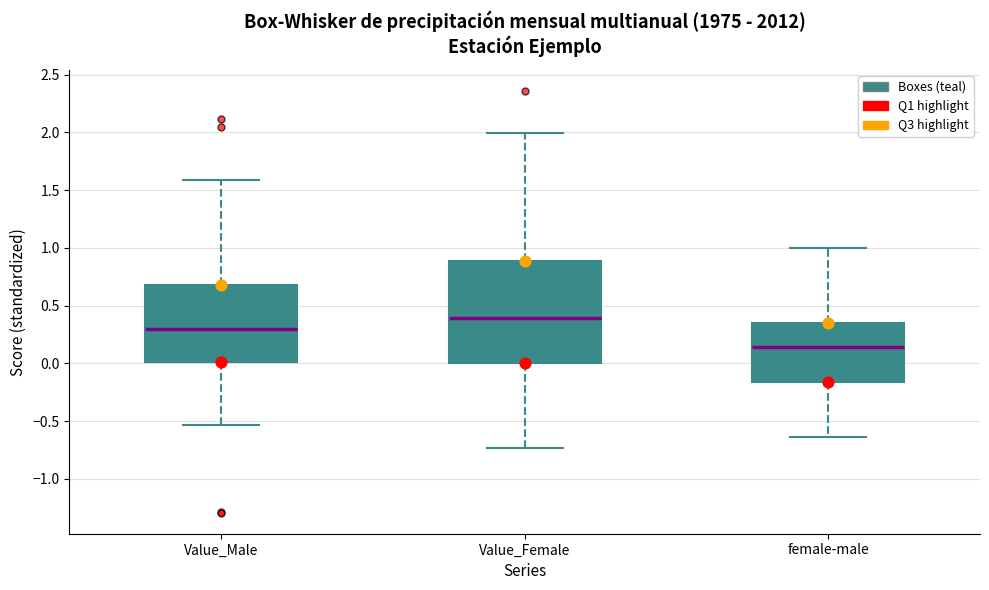

Comparing the boxes themselves (not the whiskers), which one is the tallest?

Value_Female